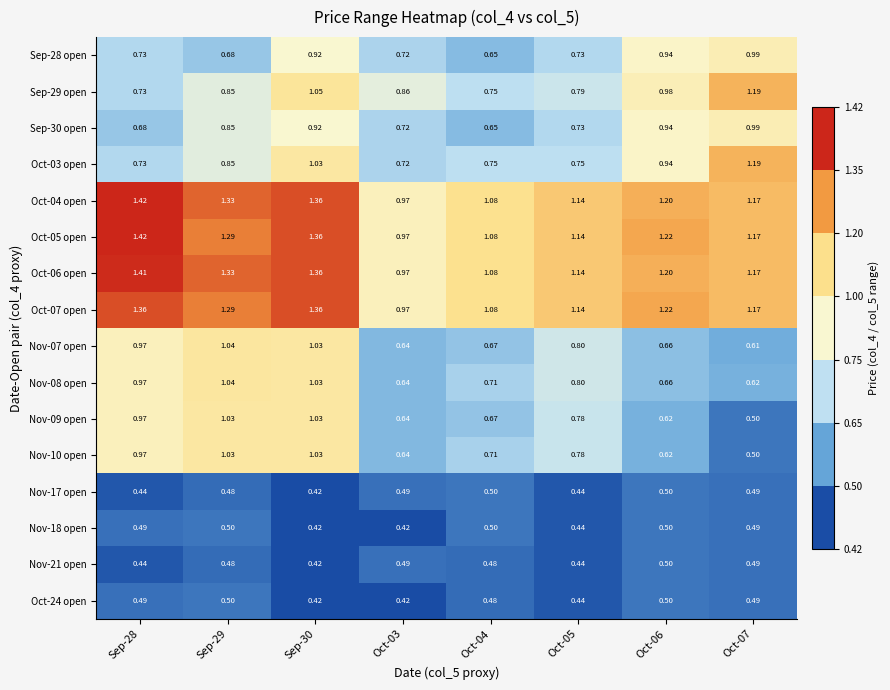

Count the number of categories in the chart.

8